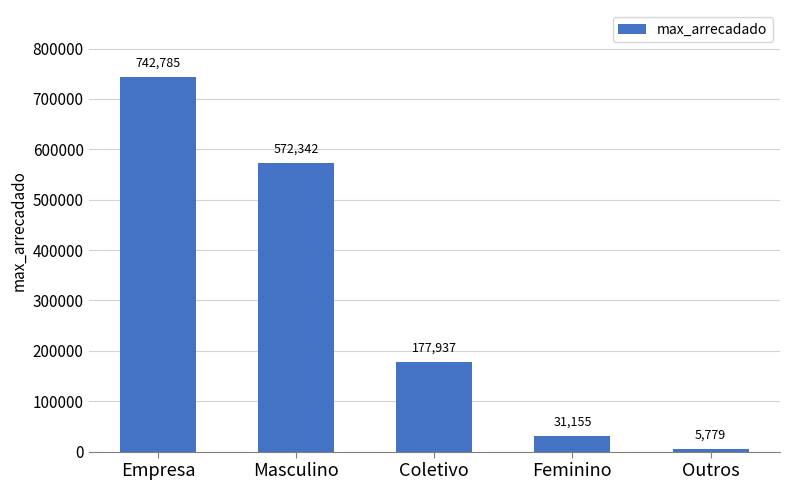

Where is the data nearest to the value 374281?

Coletivo